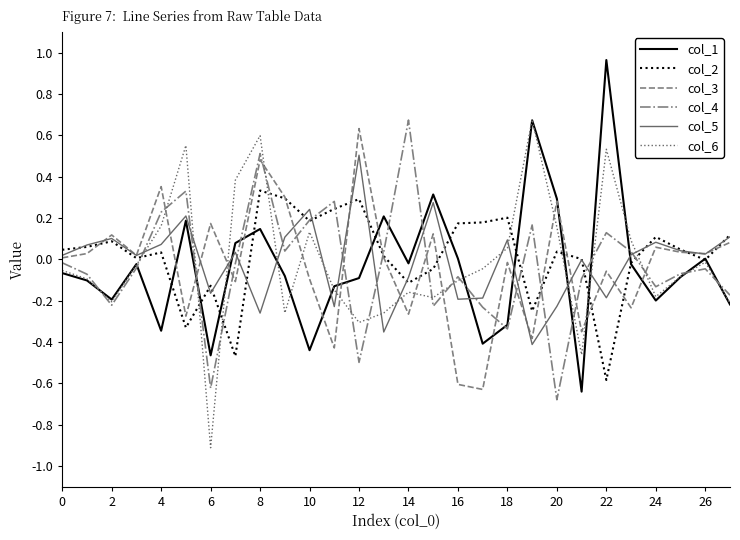

Which series ends up on top after the final intersection of col_6 and col_3?

col_3